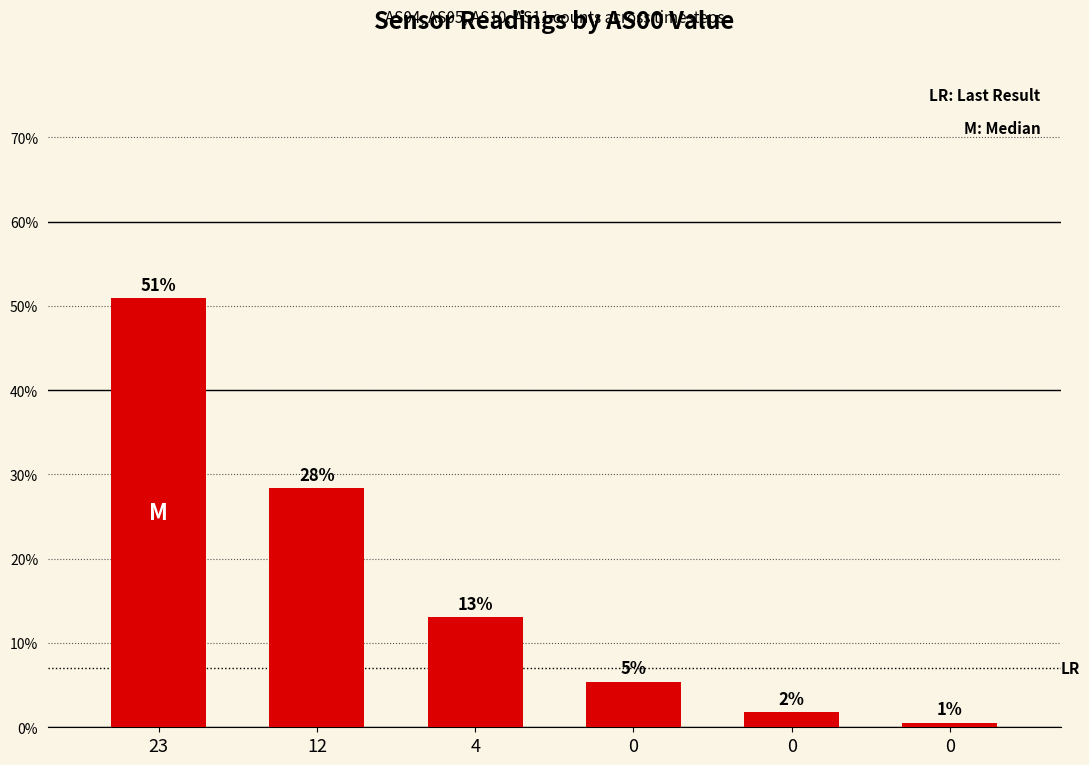

List the labels in order of value, smallest first.

0, 0, 0, 4, 12, 23